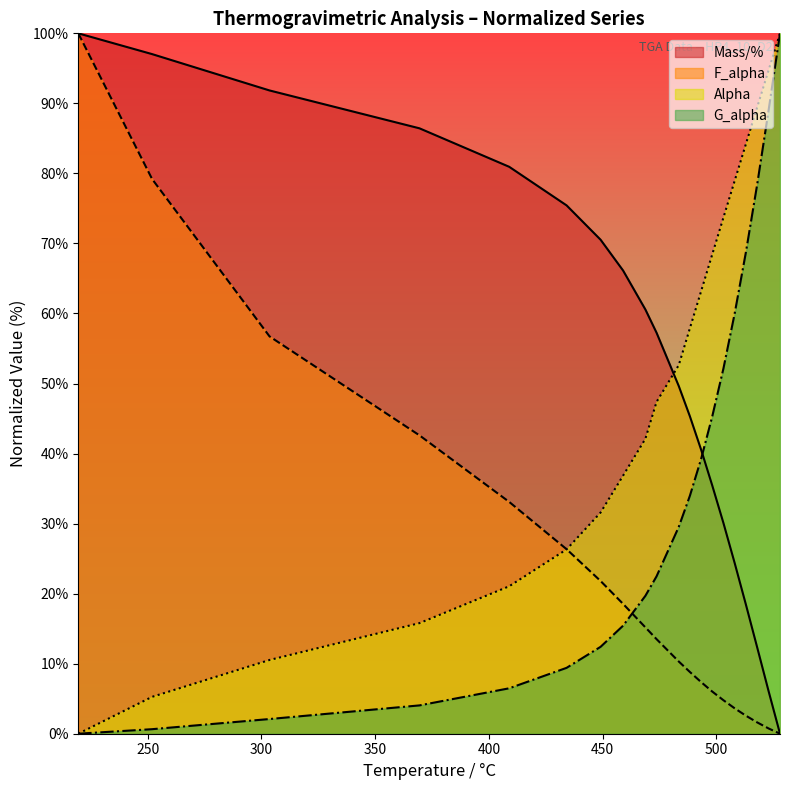

True or false: Alpha and Mass/% cross at least once.

True